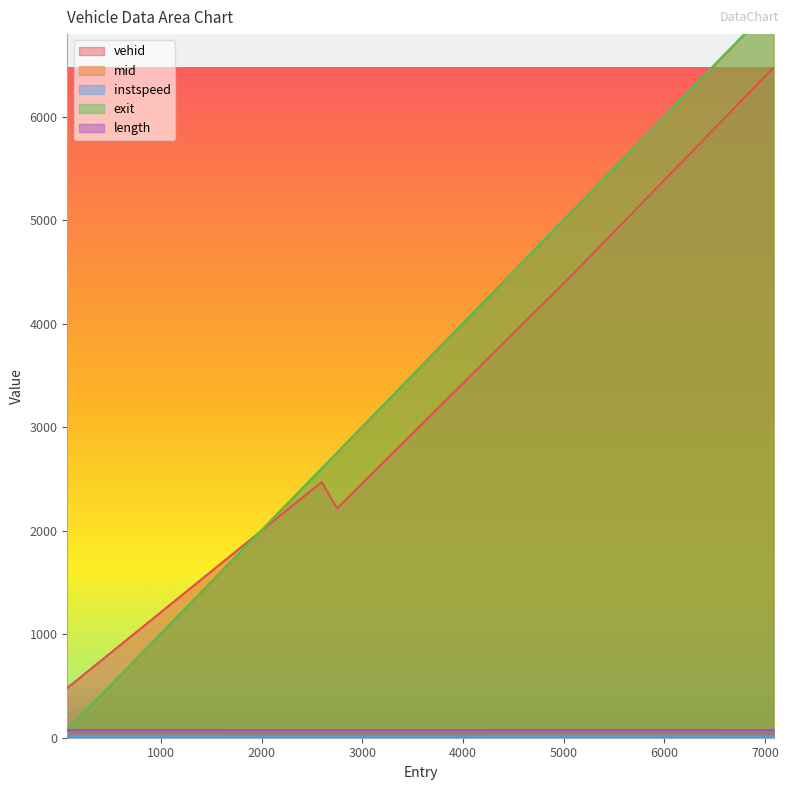

How many values in the exit series are below 2756?

2